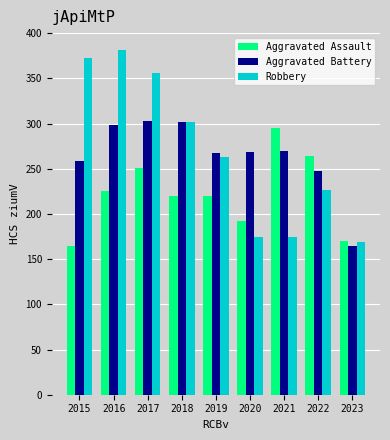

What is the minimum value shown in the chart?

164